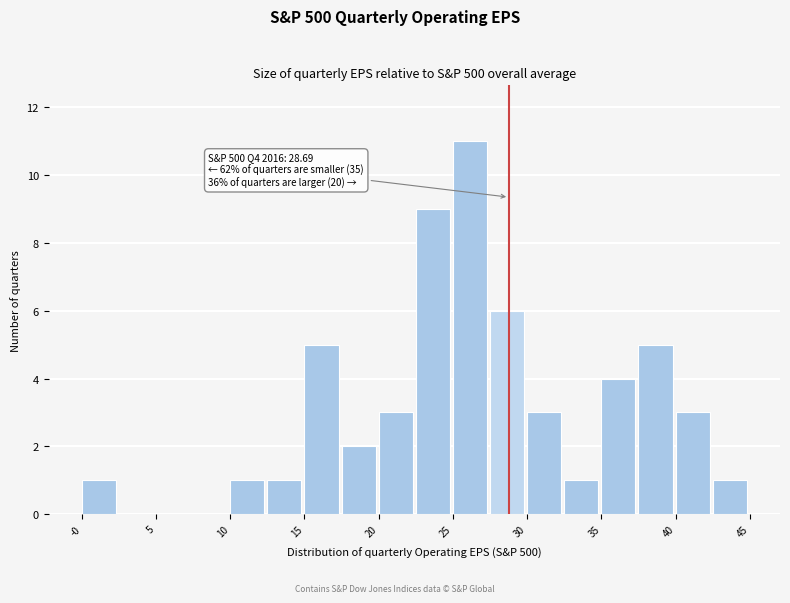

Which range on the x-axis has the tallest bar?

25.0 to 27.5